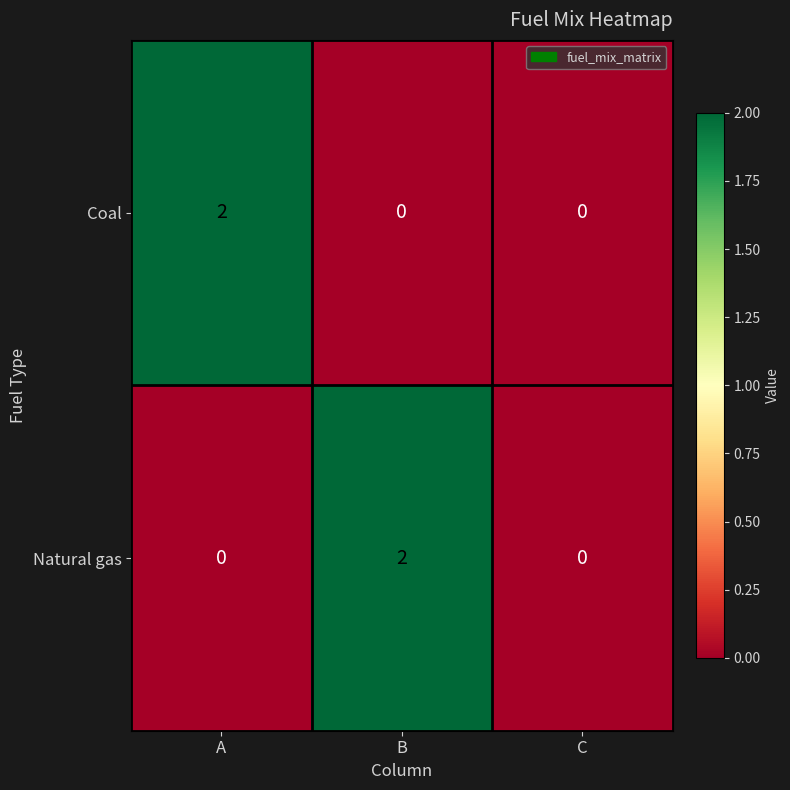

How many categories are shown in the chart?

3